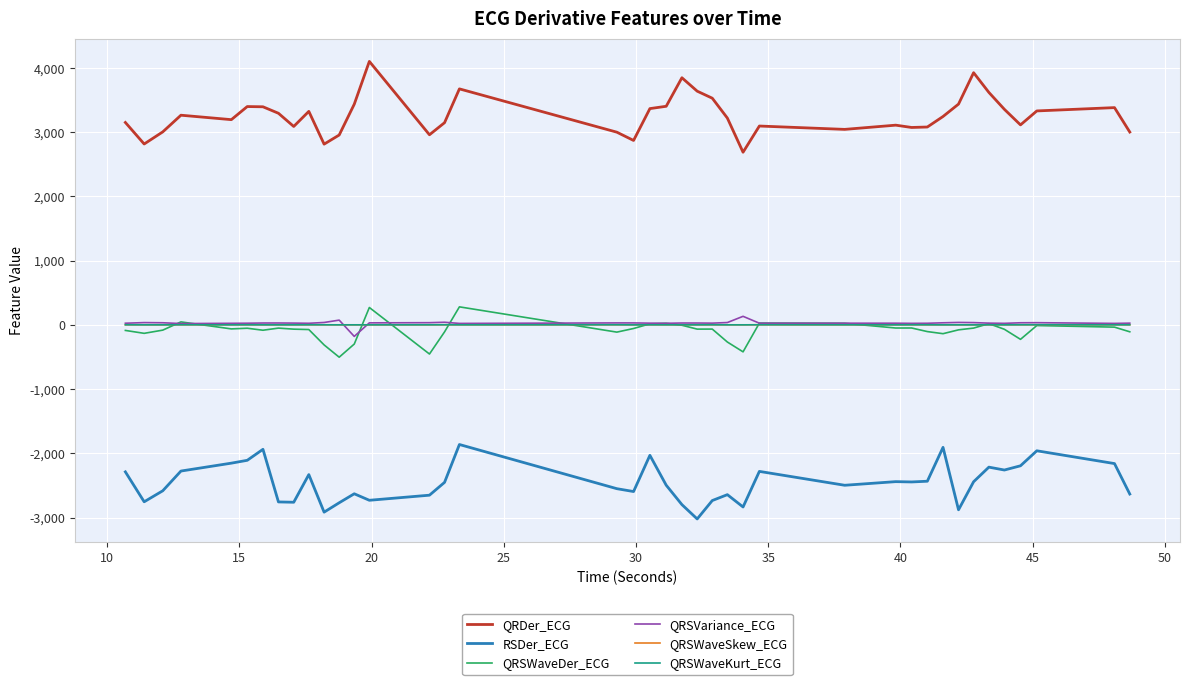

True or false: QRSVariance_ECG and RSDer_ECG intersect in this chart.

False